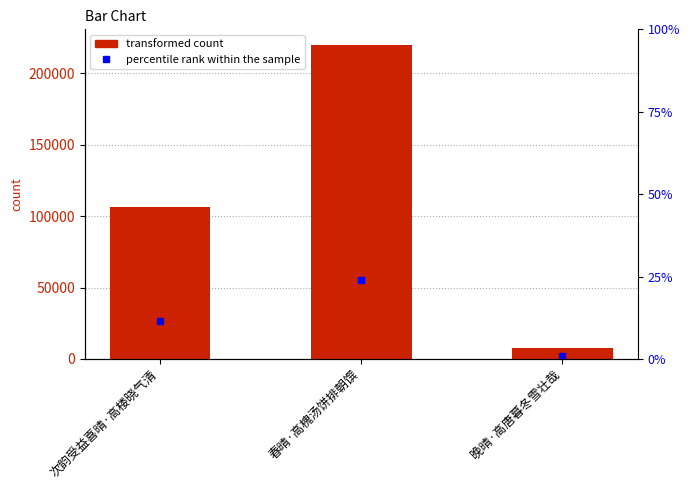

What position from the left is 春晴·高槐汤饼排朝馔?

2